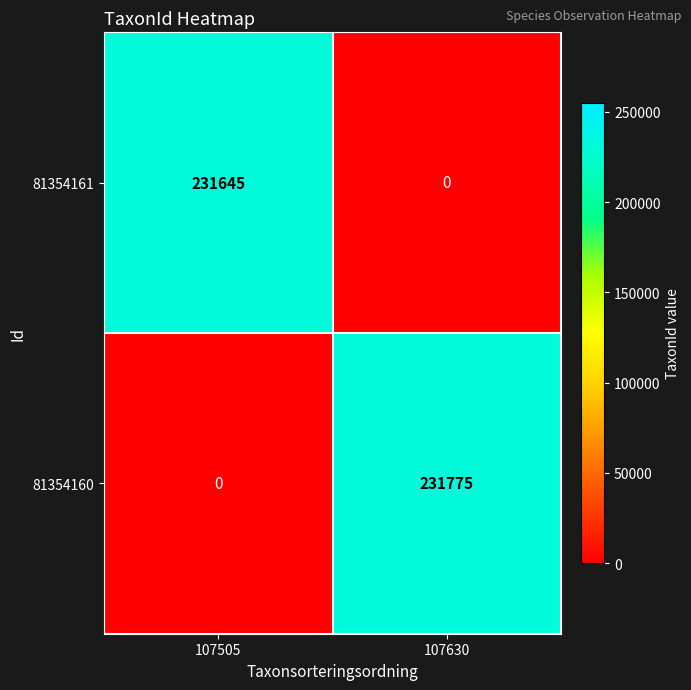

Reading left to right, what are all the values shown in this chart?

81354161: 231645	0
81354160: 0	231775